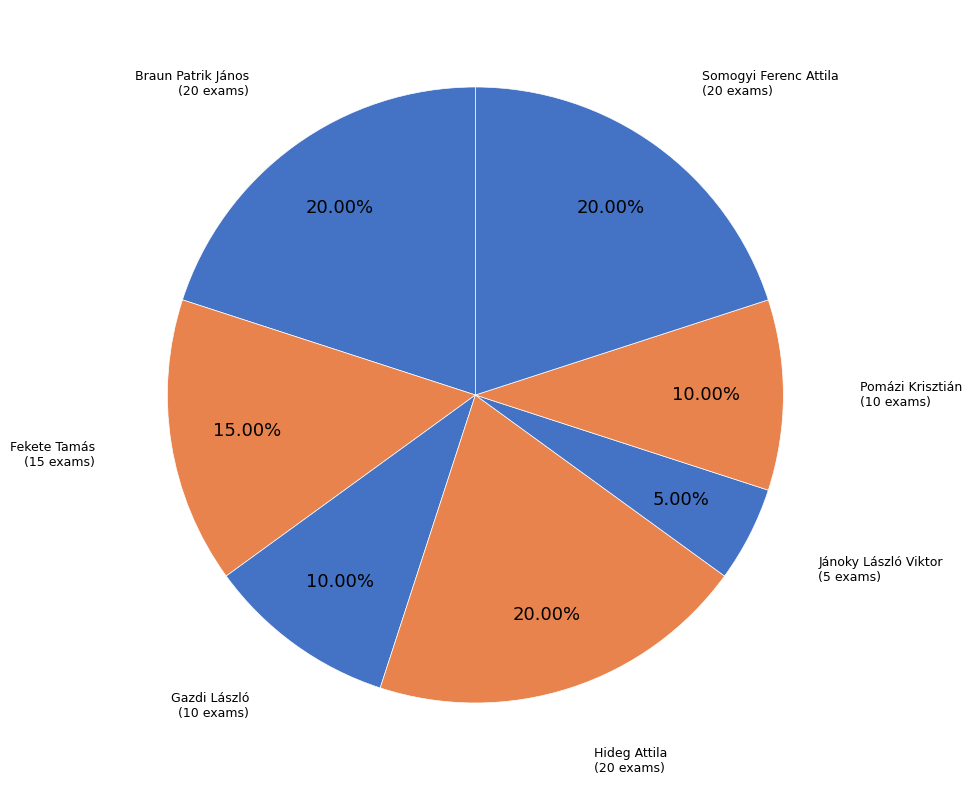

Which has a higher value, Somogyi Ferenc Attila or Gazdi László?

Somogyi Ferenc Attila